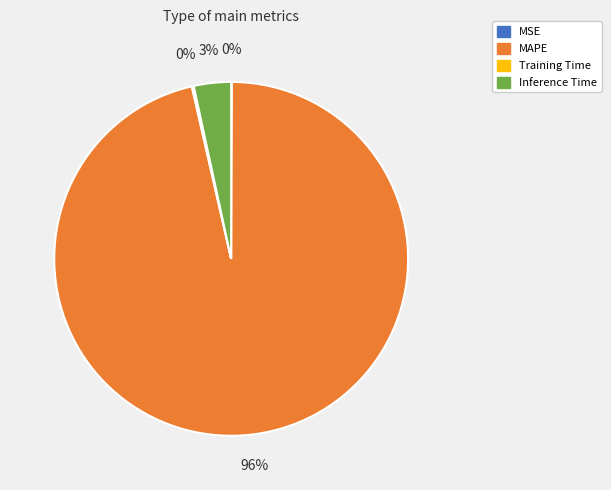

Does any single category account for the majority?

Yes